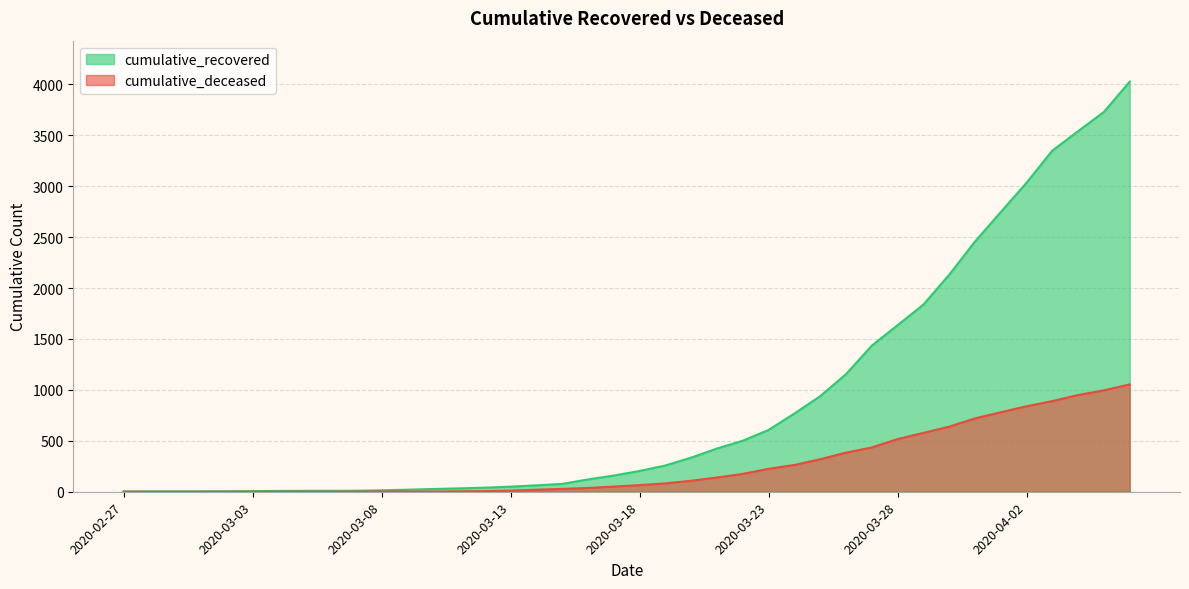

True or false: cumulative_recovered has more than 1 points higher than both neighbors.

False